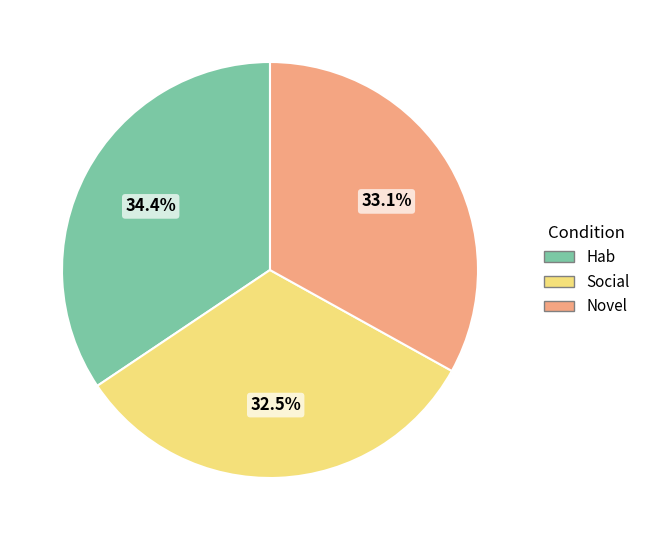

To the nearest percent, what is the difference between the largest and smallest slice percentages?

2%